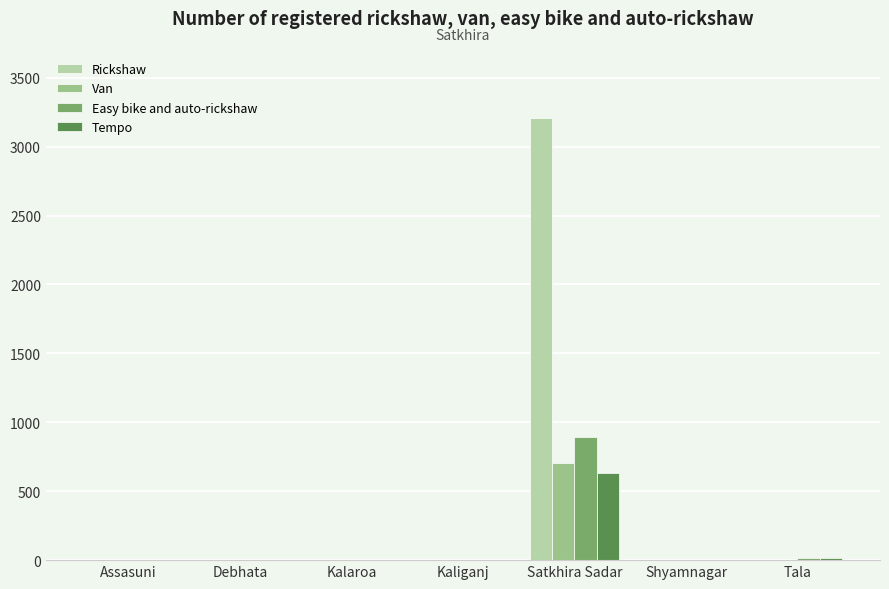

Which category has the highest value in the Van series?

Satkhira Sadar